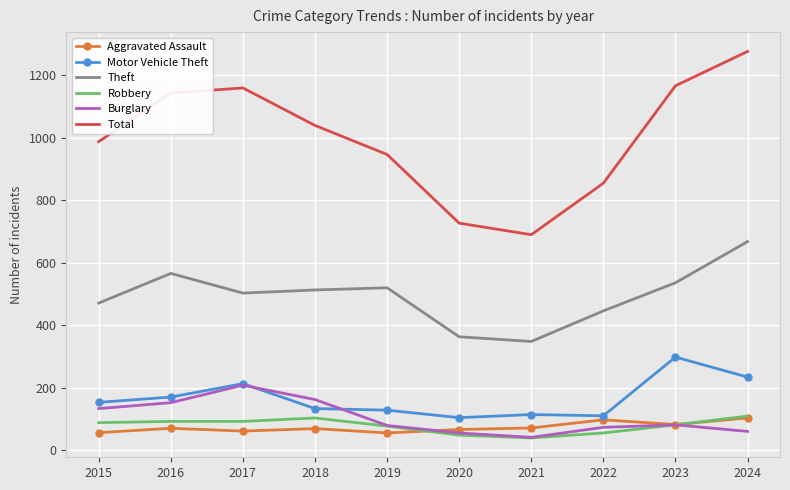

Is it true that Theft equals 363 at 2020?

True